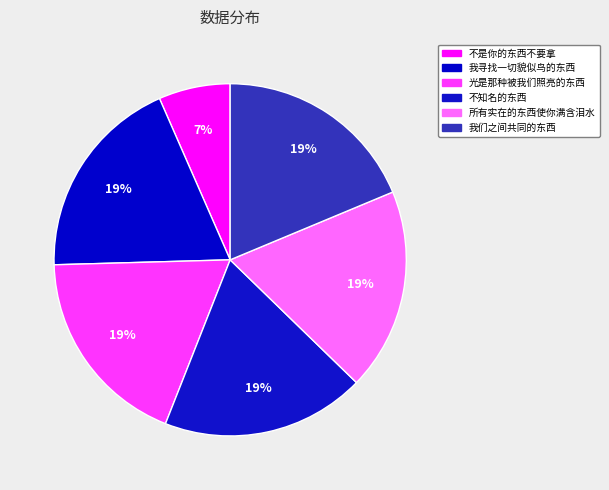

Count the number of slices in the pie.

6